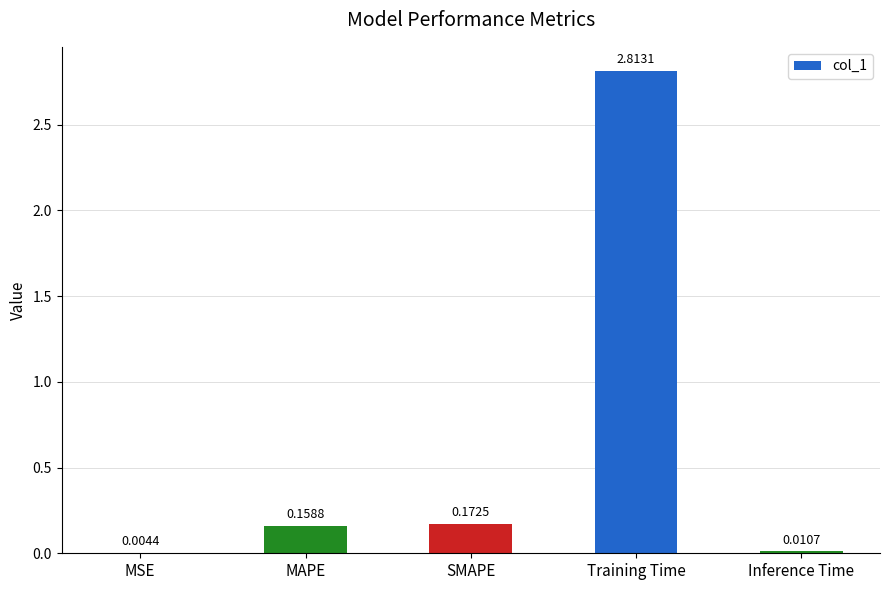

Which has a higher value, MSE or Training Time?

Training Time